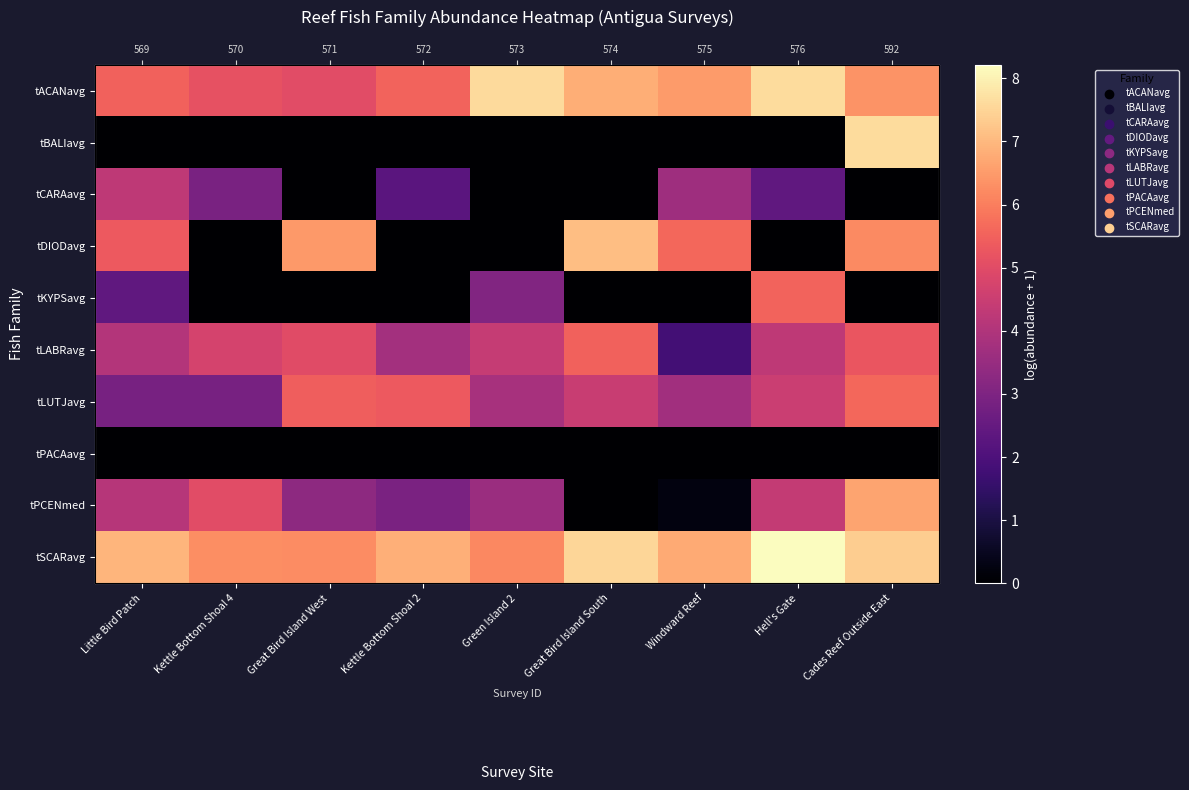

List the labels in order of tLABRavg value, largest first.

Great Bird Island South, Cades Reef Outside East, Great Bird Island West, Kettle Bottom Shoal 4, Green Island 2, Hell's Gate, Little Bird Patch, Kettle Bottom Shoal 2, Windward Reef